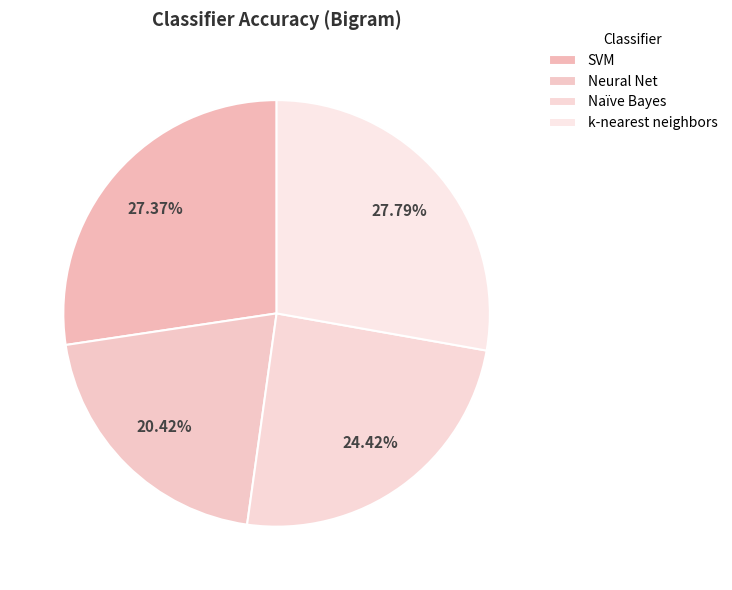

To the nearest percent, what percentage of the pie is Neural Net?

20%